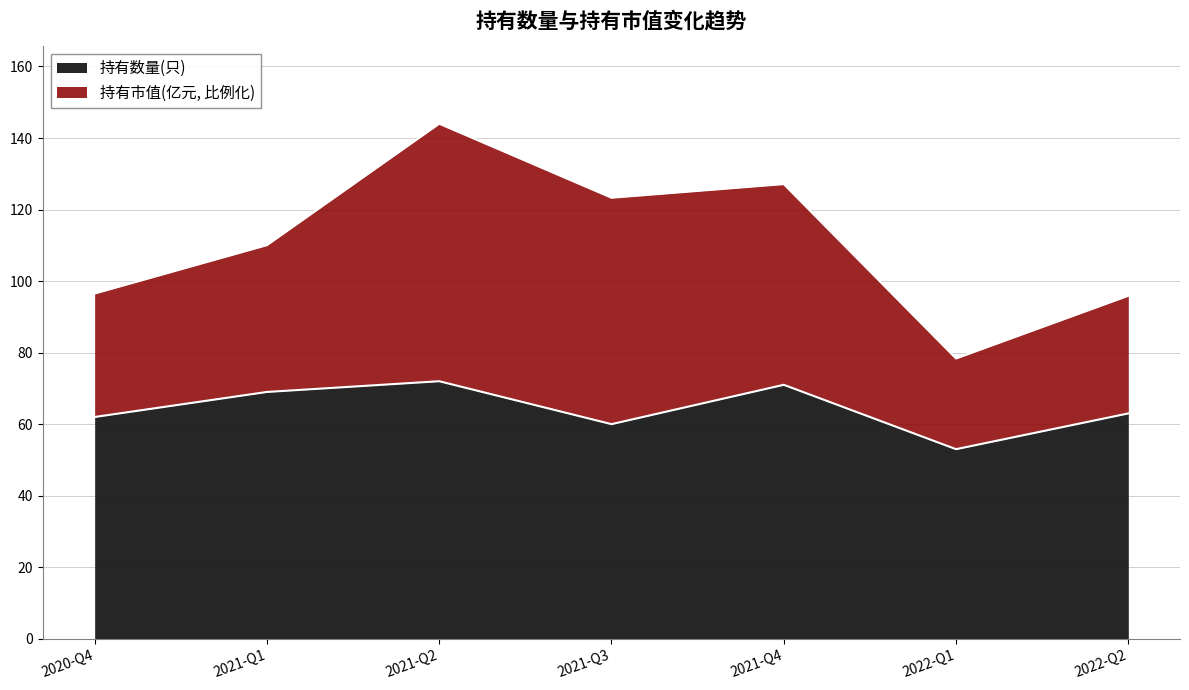

What is the smallest value displayed?

53